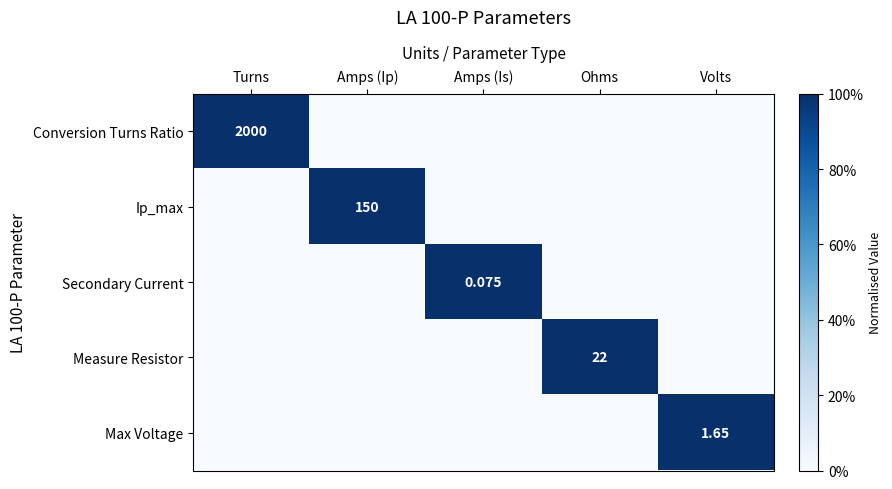

At which label does Max Voltage reach its peak?

Volts